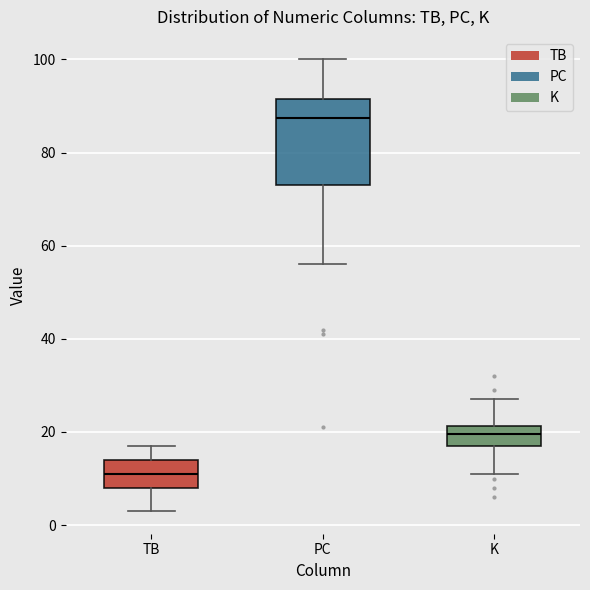

Reading left to right, read every box against the y-axis: the position of its median line, the range the box covers, and the ends of its whiskers. The values are not printed on the chart, so give them approximately, as read against the axis.

TB: median 12, box 8 to 14, whiskers 4 to 18
PC: median 88, box 74 to 92, whiskers 56 to 100
K: median 20, box 18 to 22, whiskers 12 to 28